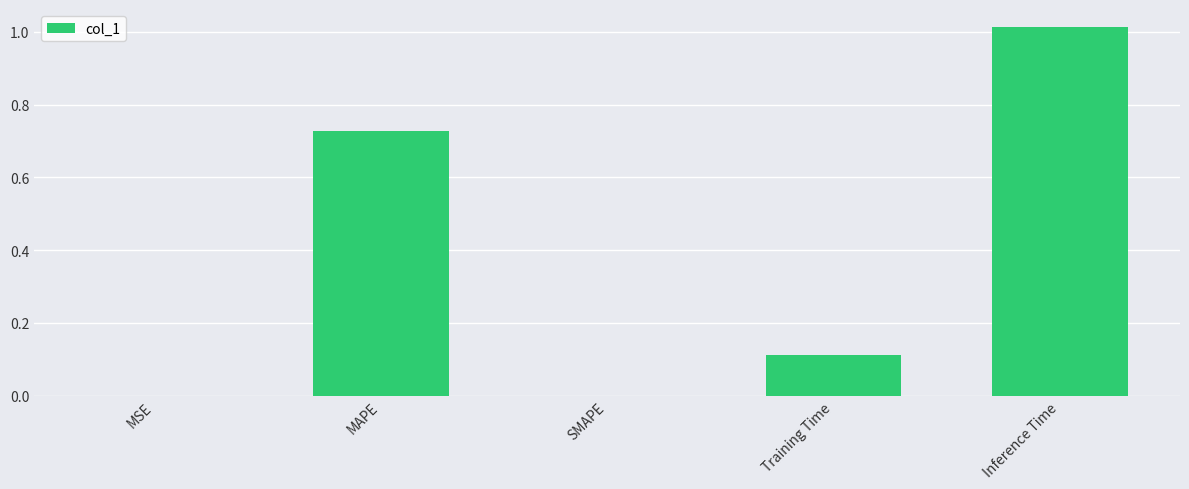

Between Inference Time and MSE, which is larger?

Inference Time